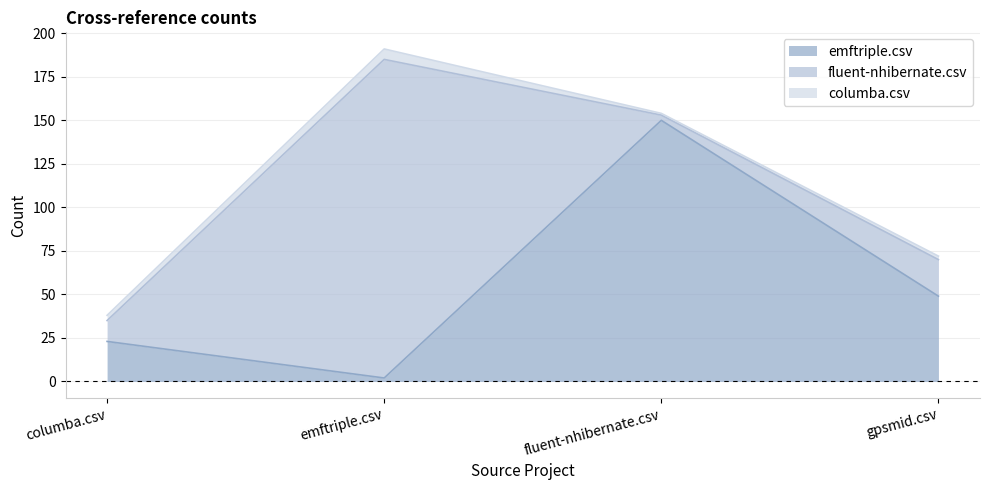

Is it true that emftriple.csv equals 84 at fluent-nhibernate.csv?

False